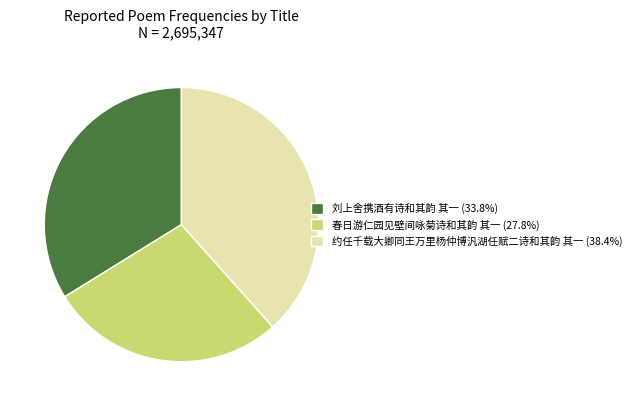

Between 约任千载大卿同王万里杨仲博汎湖任赋二诗和其韵 其一 and 刘上舍携酒有诗和其韵 其一, which is larger?

约任千载大卿同王万里杨仲博汎湖任赋二诗和其韵 其一